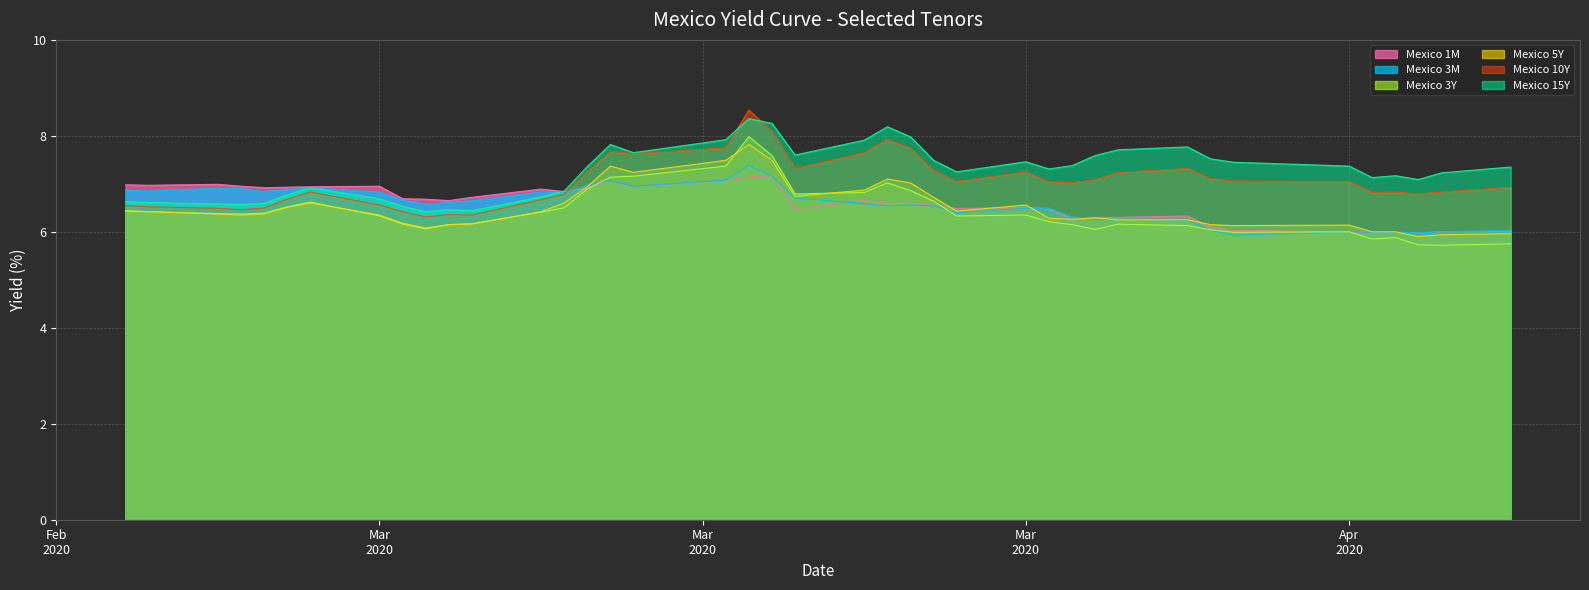

List the labels in order of Mexico 5Y value, smallest first.

2020-04-16, 2020-04-17, 2020-04-20, 2020-04-14, 2020-04-15, 2020-03-04, 2020-04-08, 2020-04-13, 2020-03-05, 2020-04-07, 2020-03-06, 2020-03-03, 2020-04-03, 2020-04-06, 2020-04-01, 2020-03-31, 2020-04-02, 2020-02-25, 2020-03-02, 2020-02-24, 2020-02-26, 2020-02-21, 2020-03-09, 2020-02-20, 2020-03-27, 2020-02-27, 2020-03-30, 2020-02-28, 2020-03-10, 2020-03-26, 2020-03-20, 2020-03-23, 2020-03-11, 2020-03-25, 2020-03-24, 2020-03-13, 2020-03-12, 2020-03-17, 2020-03-19, 2020-03-18